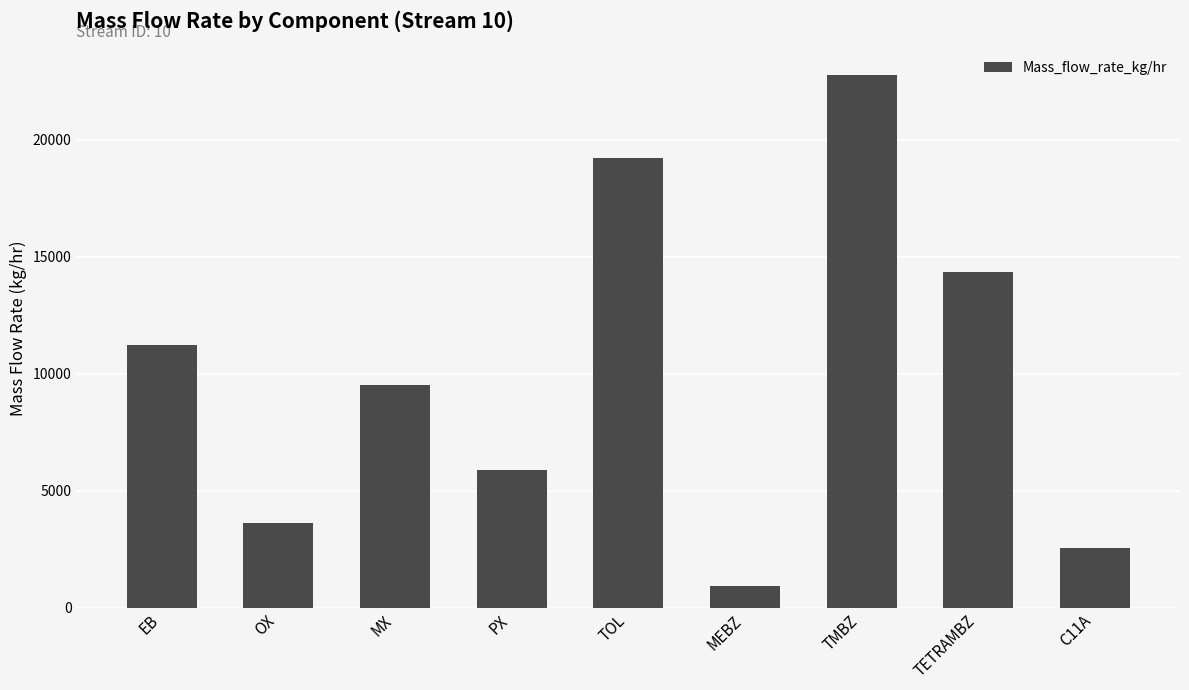

The value at EB is 11220.3. True or false?

True